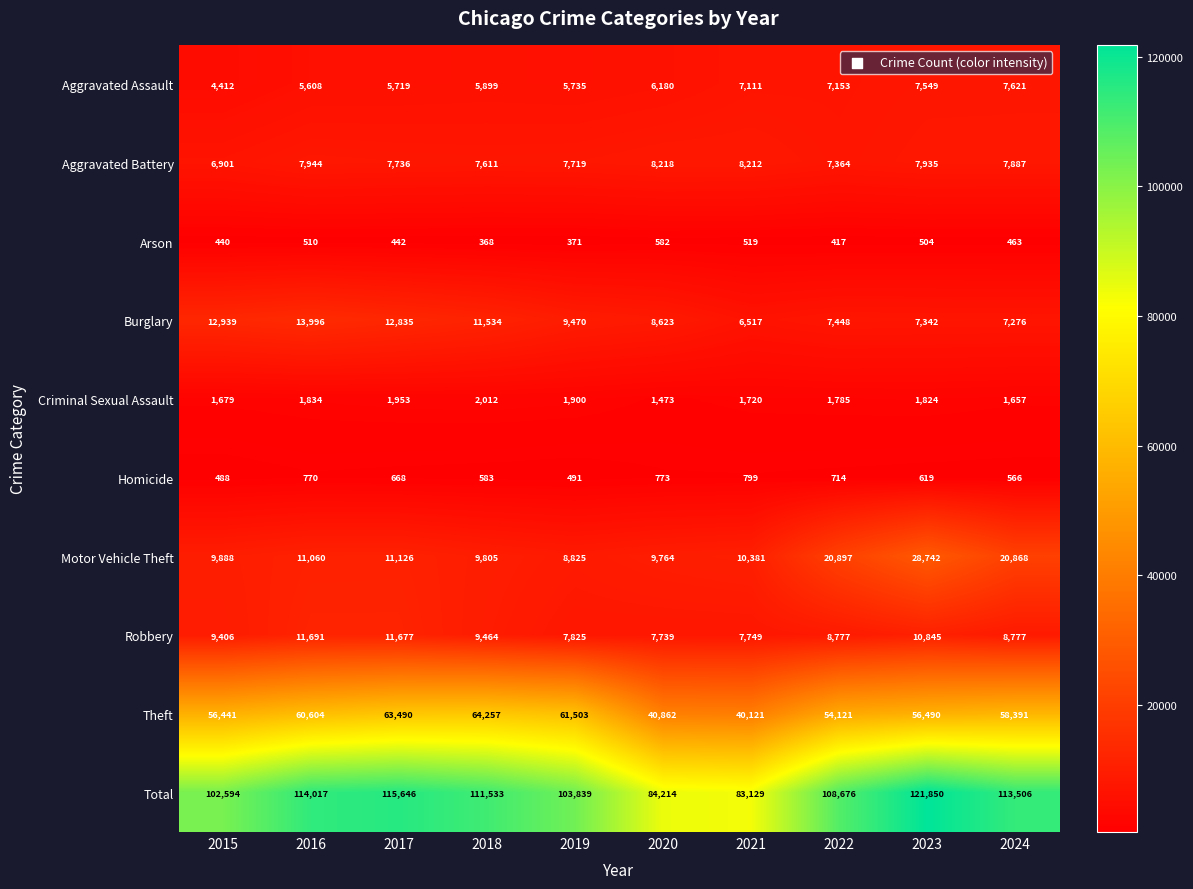

What is the spread (max minus min) of values at 2023?

121346